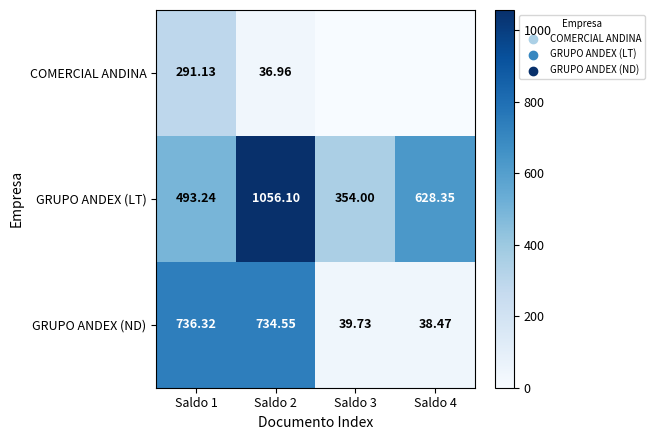

Which series changed the most between Saldo 1 and Saldo 2?

GRUPO ANDEX (LT)